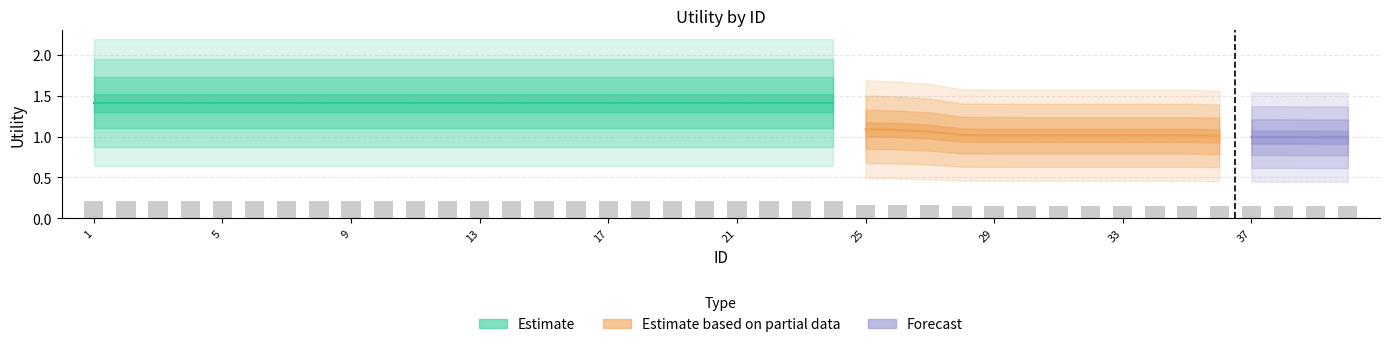

Rank the categories by value from lowest to highest.

39, 40, 38, 37, 36, 30, 31, 32, 33, 34, 35, 29, 28, 27, 26, 25, 1, 2, 3, 4, 5, 6, 7, 8, 9, 10, 11, 12, 13, 14, 15, 16, 17, 18, 19, 20, 21, 22, 23, 24